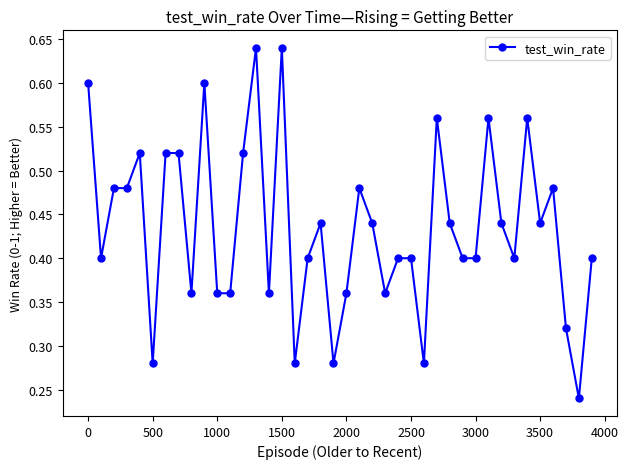

Count the values in the range 0 to 1.

40